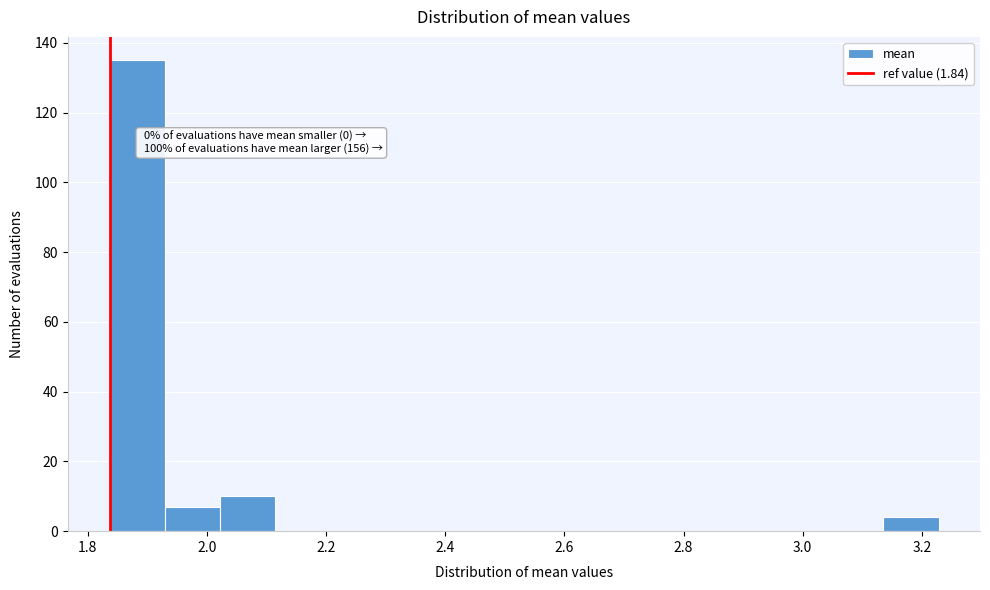

Over which range of the x-axis is the bar tallest?

1.84 to 1.92